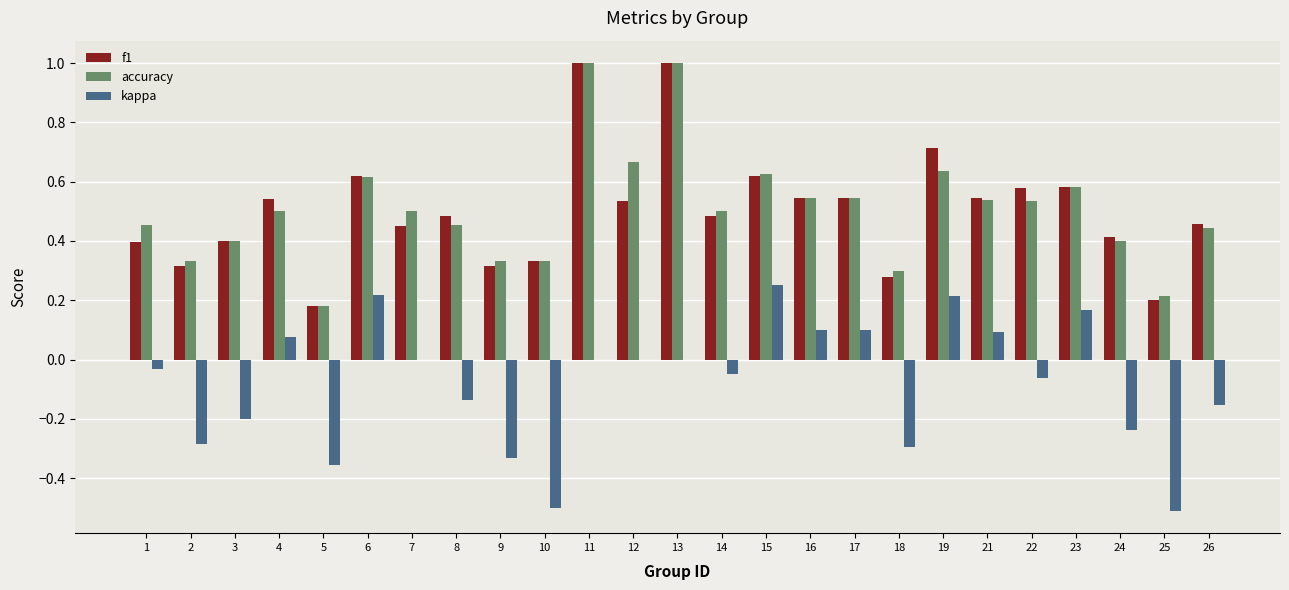

What is the sum of all kappa values?

-1.9